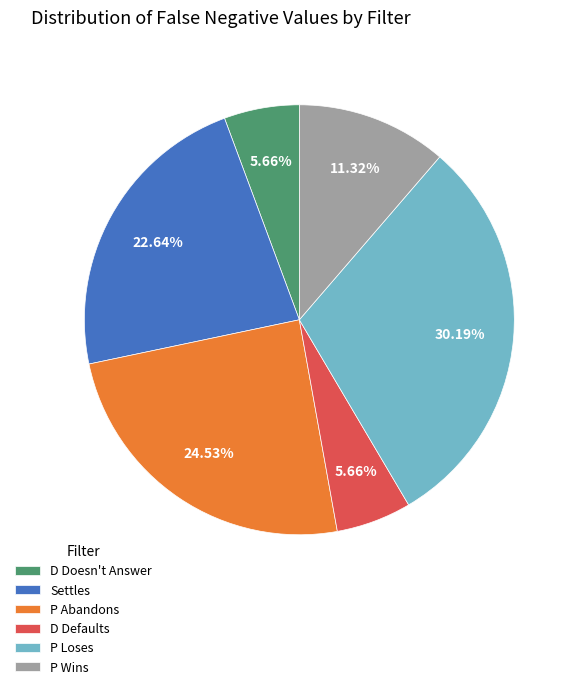

Which category has the biggest portion of the pie?

P Loses